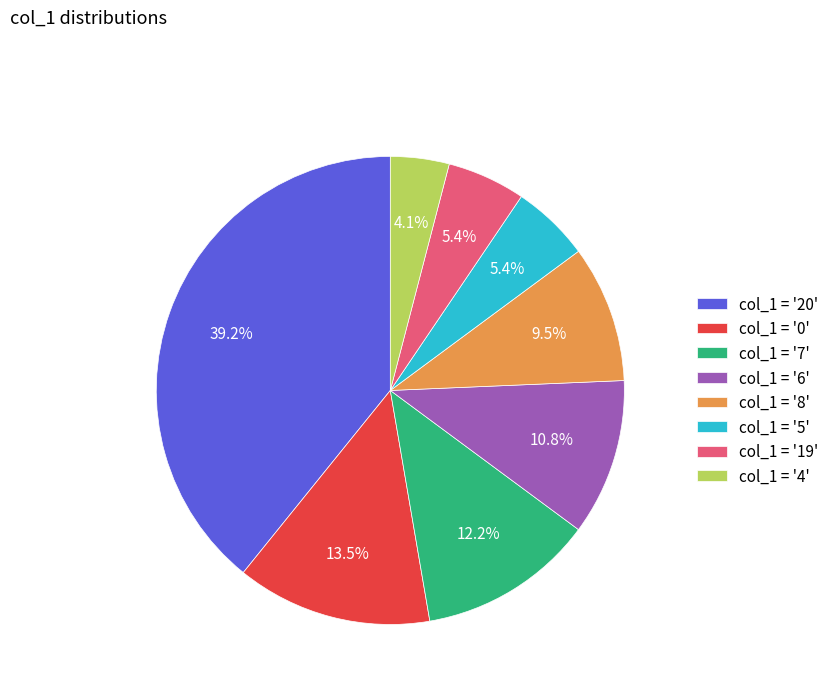

What is the ratio of the value at col_1 = '6' to the value at col_1 = '8'?

1.1